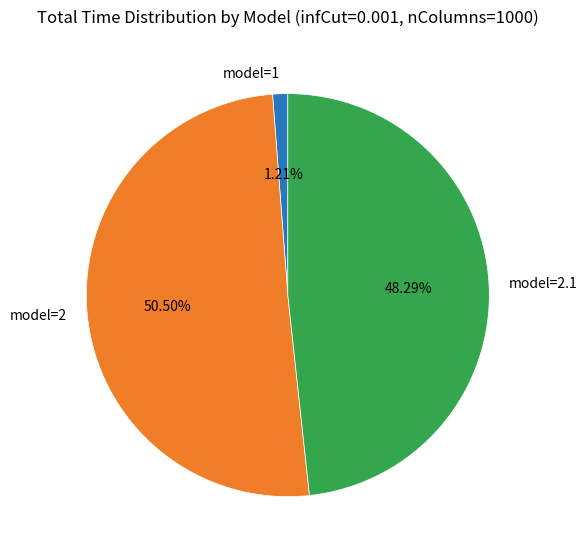

Which has a higher value, model=2.1 or model=1?

model=2.1